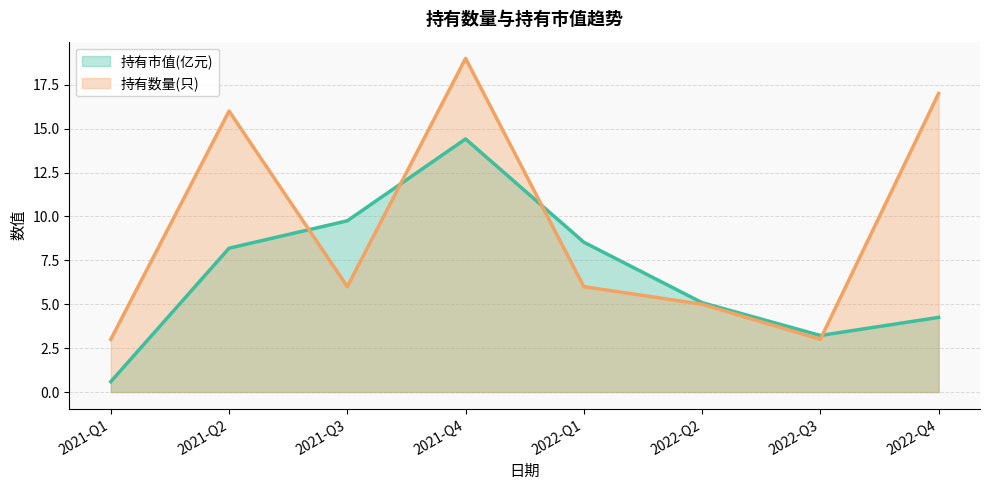

What is the difference between the second highest and minimum values in the 持有数量(只) series?

14.0